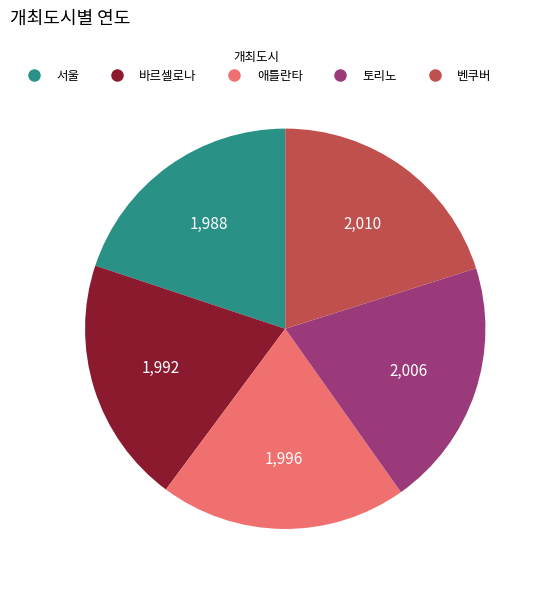

Is 벤쿠버 the majority of the pie?

No